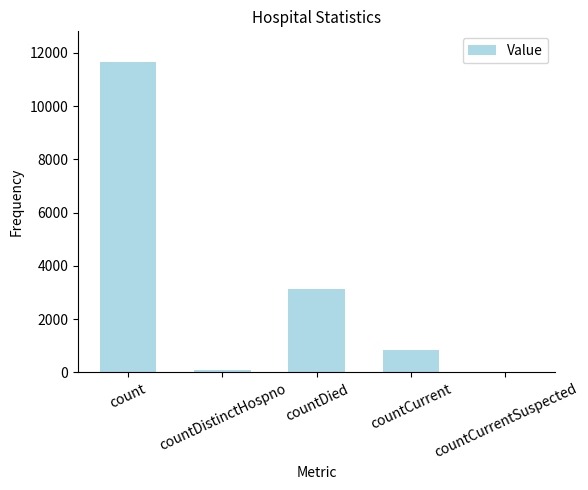

What is the sum of all values?

15669